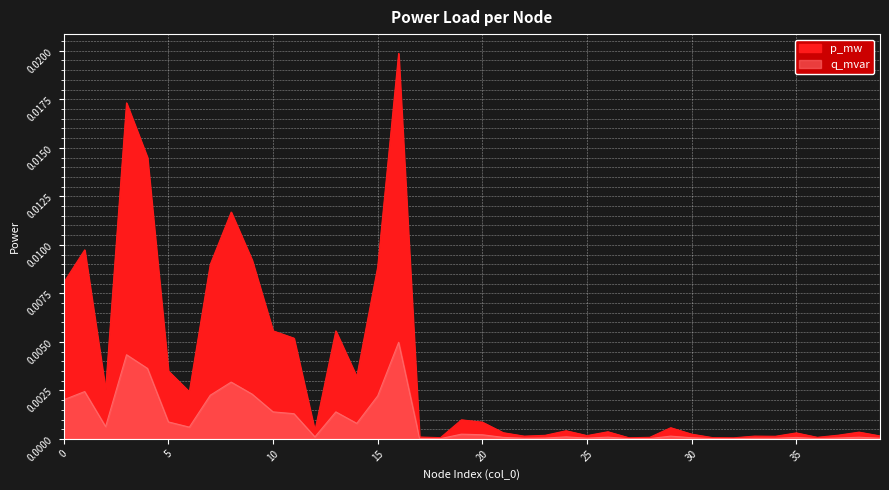

Which series has the largest range (max minus min)?

p_mw